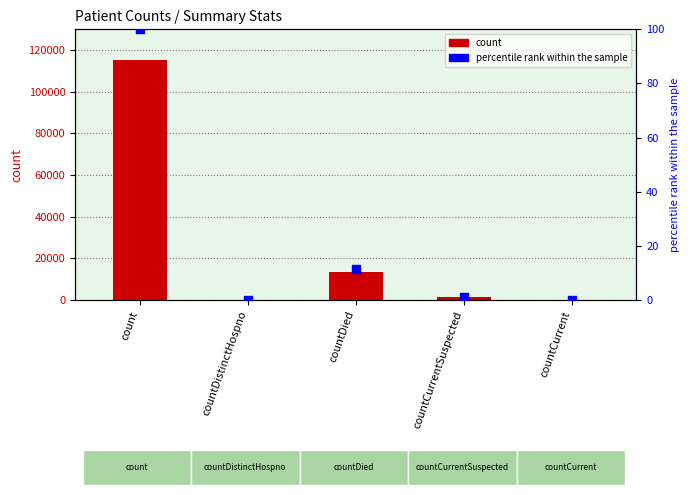

Which series contains the lowest Y value?

values